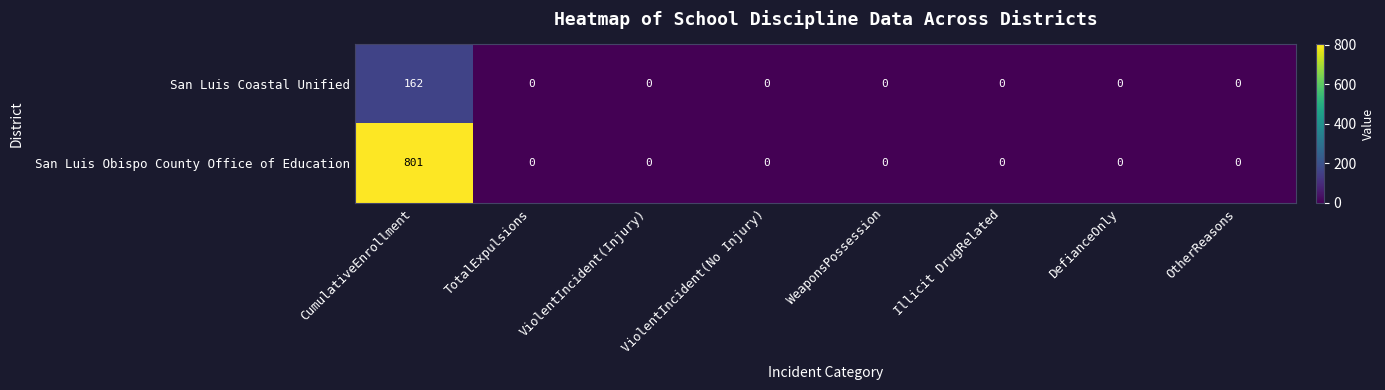

What is the sum of all San Luis Obispo County Office of Education values?

801